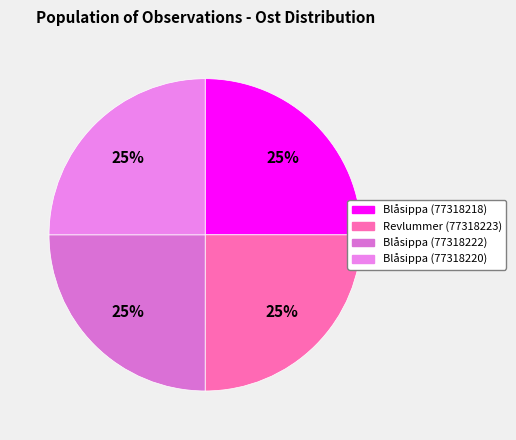

To the nearest percent, what percentage of the pie is Blåsippa (77318220)?

25%